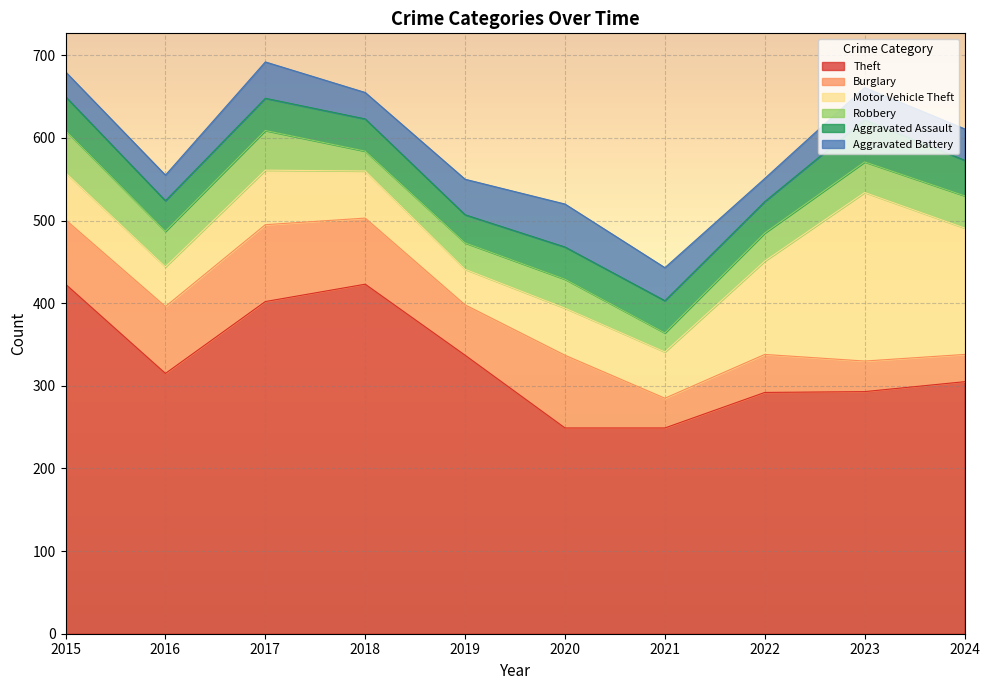

True or false: Aggravated Battery and Theft intersect in this chart.

False